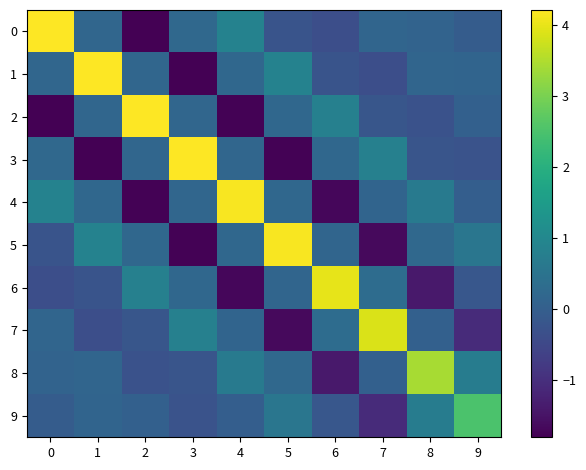

Reading left to right, list all the values displayed in this chart.

0: 0=4.2	1=0.2	2=-1.8	3=0.2	4=0.9	5=-0.2	6=-0.4	7=0.2	8=0.1	9=-0.0
1: 0=0.2	1=4.2	2=0.2	3=-1.8	4=0.2	5=0.9	6=-0.2	7=-0.4	8=0.2	9=0.1
2: 0=-1.8	1=0.2	2=4.2	3=0.2	4=-1.8	5=0.2	6=0.8	7=-0.2	8=-0.3	9=0.0
3: 0=0.2	1=-1.8	2=0.2	3=4.2	4=0.2	5=-1.8	6=0.2	7=0.8	8=-0.2	9=-0.3
4: 0=0.9	1=0.2	2=-1.8	3=0.2	4=4.2	5=0.2	6=-1.7	7=0.1	8=0.7	9=-0.0
5: 0=-0.2	1=0.9	2=0.2	3=-1.8	4=0.2	5=4.1	6=0.2	7=-1.7	8=0.2	9=0.6
6: 0=-0.4	1=-0.2	2=0.8	3=0.2	4=-1.7	5=0.2	6=4.0	7=0.3	8=-1.4	9=-0.2
7: 0=0.2	1=-0.4	2=-0.2	3=0.8	4=0.1	5=-1.7	6=0.3	7=3.9	8=0.0	9=-1.1
8: 0=0.1	1=0.2	2=-0.3	3=-0.2	4=0.7	5=0.2	6=-1.4	7=0.0	8=3.4	9=0.7
9: 0=-0.0	1=0.1	2=0.0	3=-0.3	4=-0.0	5=0.6	6=-0.2	7=-1.1	8=0.7	9=2.5